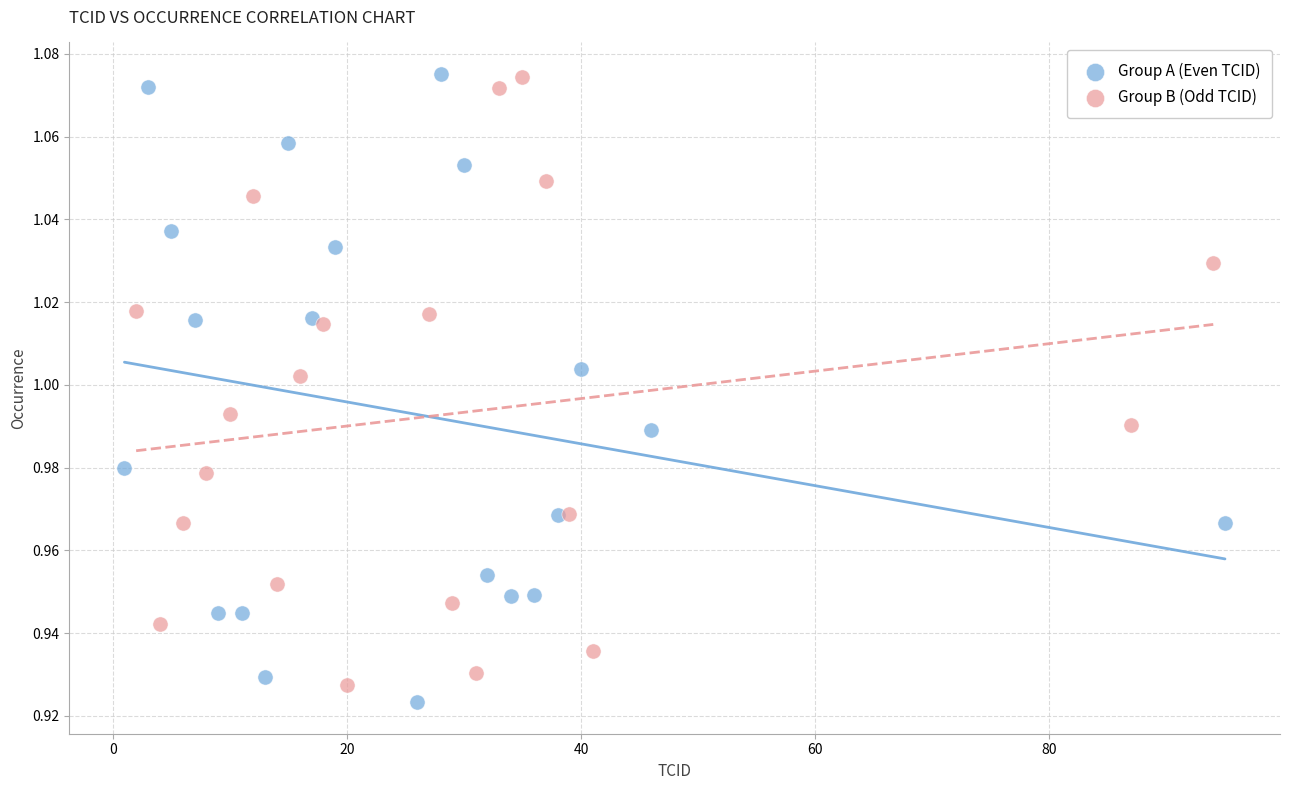

Which series has the widest spread of Y values?

Group A (Even TCID)